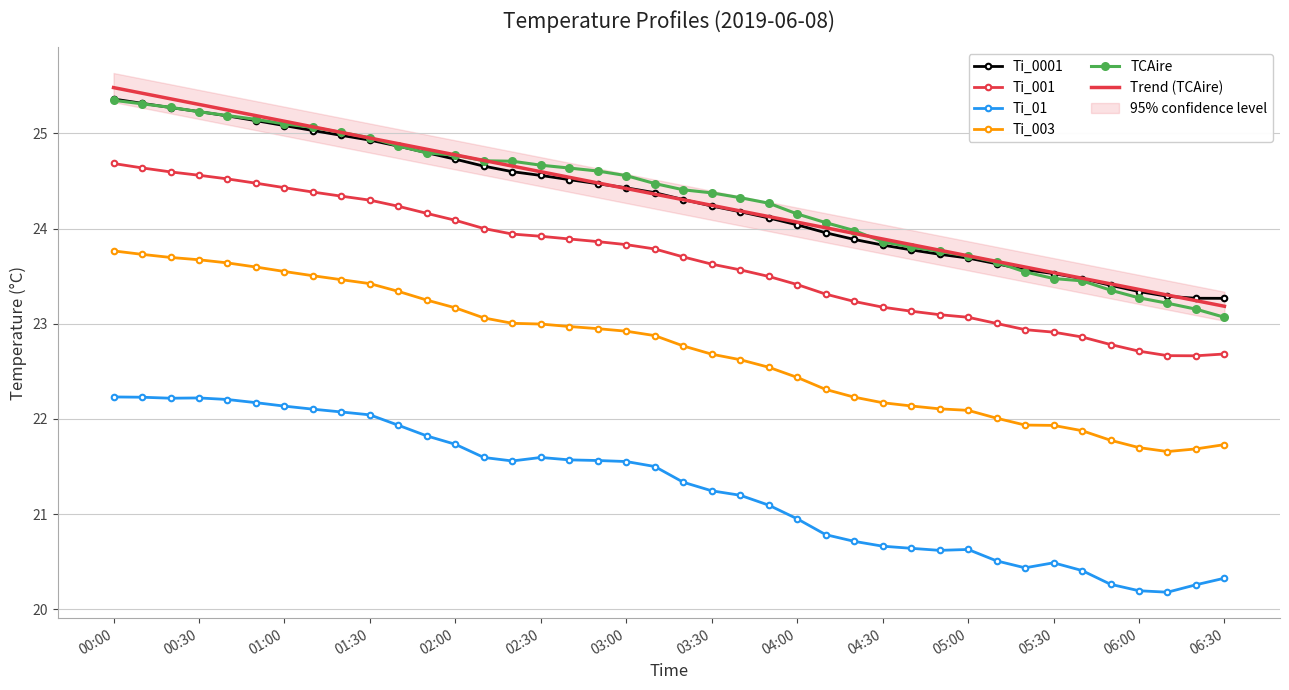

What value does the Trend (TCAire) series have at 03:30?

24.2